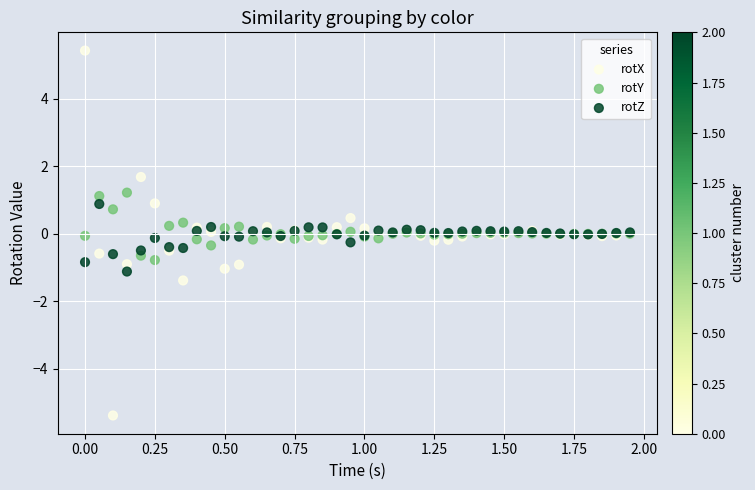

Which series contains the lowest Y value?

rotX